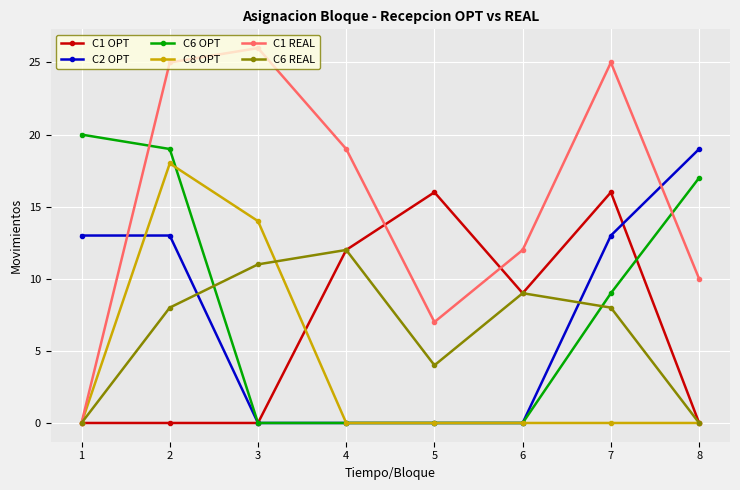

Is it true that C8 OPT equals 0 at 8?

True